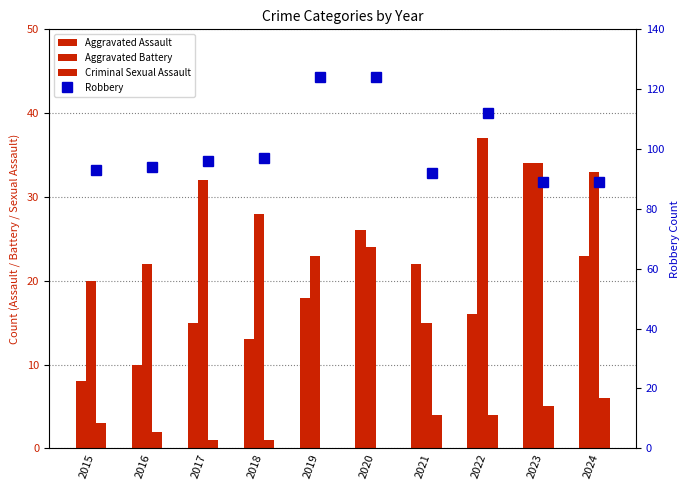

Which label corresponds to the largest value in the chart?

2019